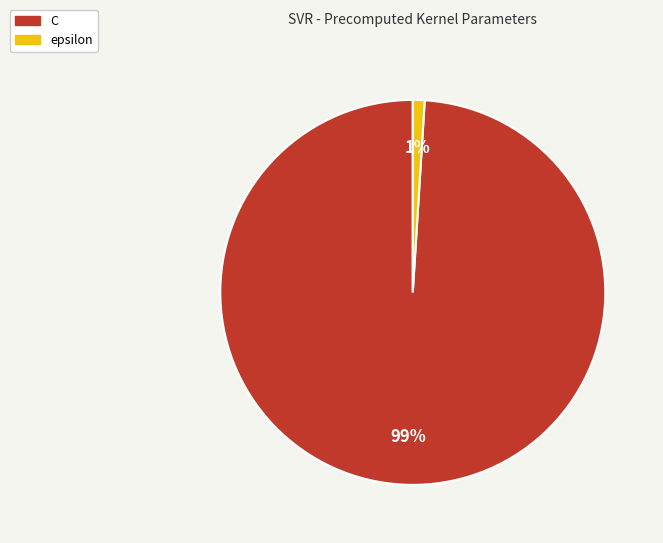

Which category has the smallest portion of the pie?

epsilon